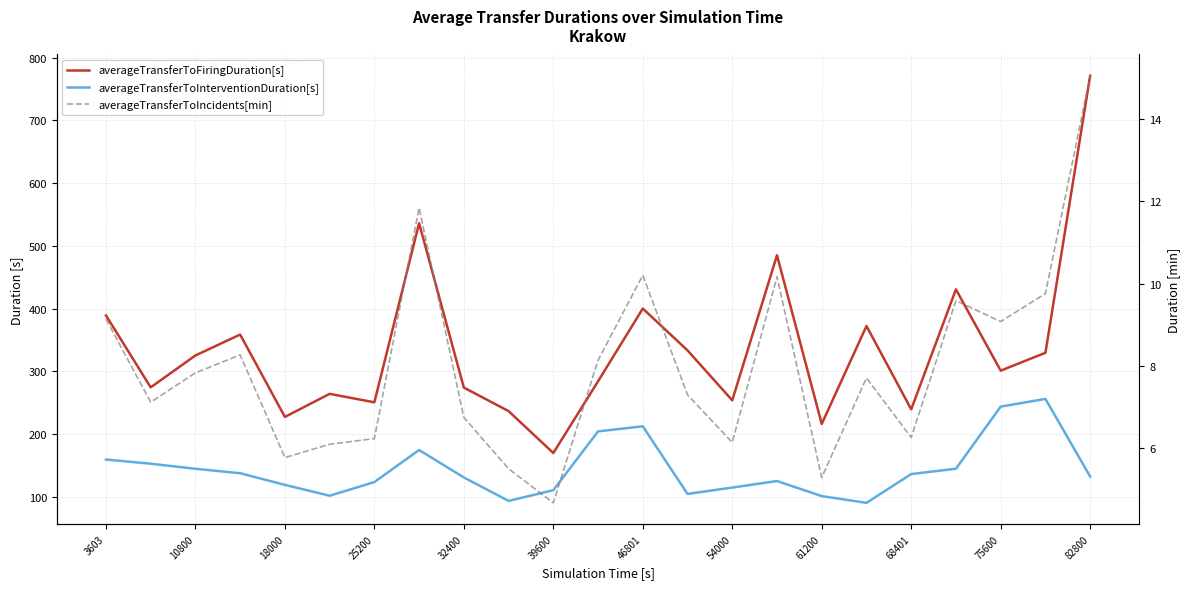

How many interior local peaks does the averageTransferToIncidents[min] series have?

6